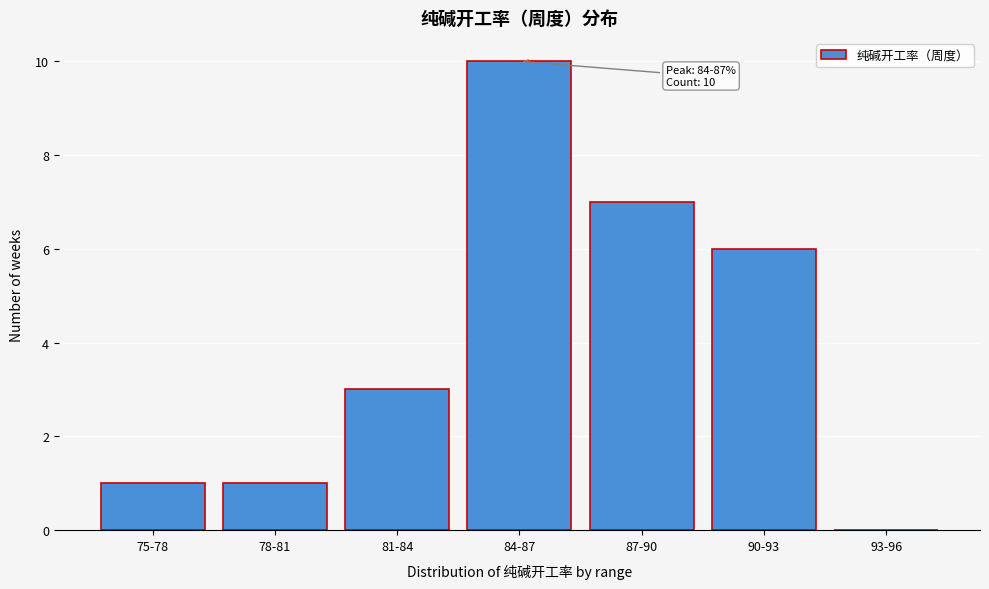

Reading right to left, what are all the values shown in this chart?

93-96=0	90-93=6	87-90=7	84-87=10	81-84=3	78-81=1	75-78=1